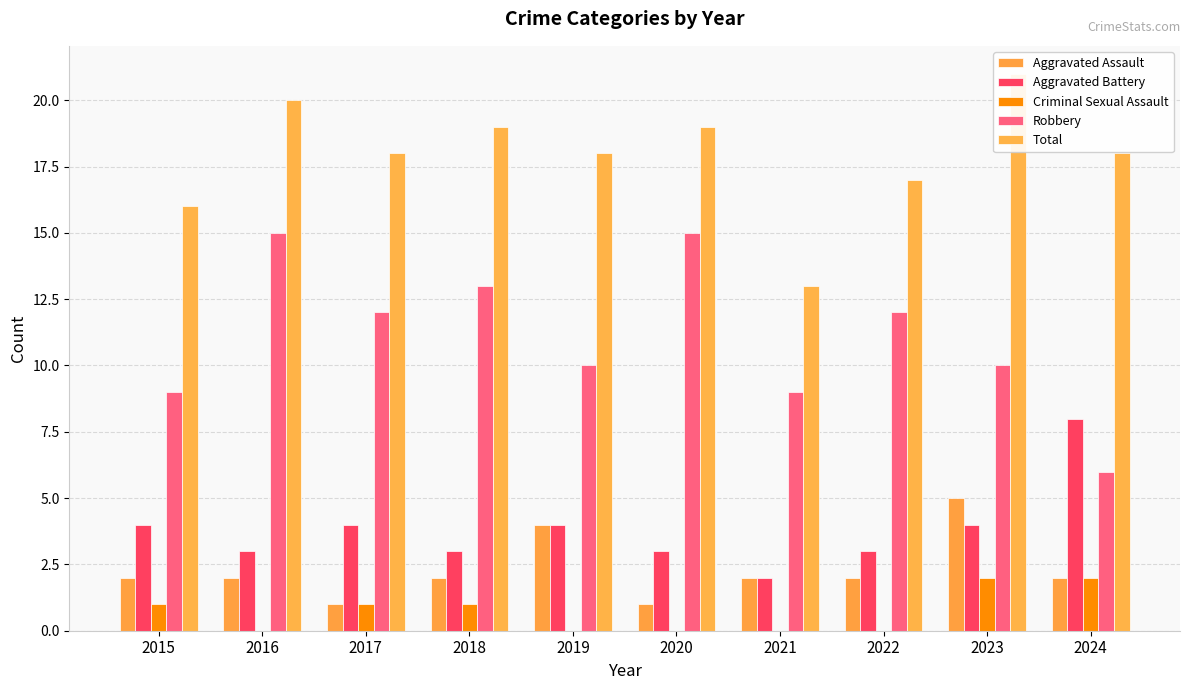

Reading right to left, transcribe all the data shown in this chart.

Aggravated Assault: 2	5	2	2	1	4	2	1	2	2
Aggravated Battery: 8	4	3	2	3	4	3	4	3	4
Criminal Sexual Assault: 2	2	0	0	0	0	1	1	0	1
Robbery: 6	10	12	9	15	10	13	12	15	9
Total: 18	21	17	13	19	18	19	18	20	16